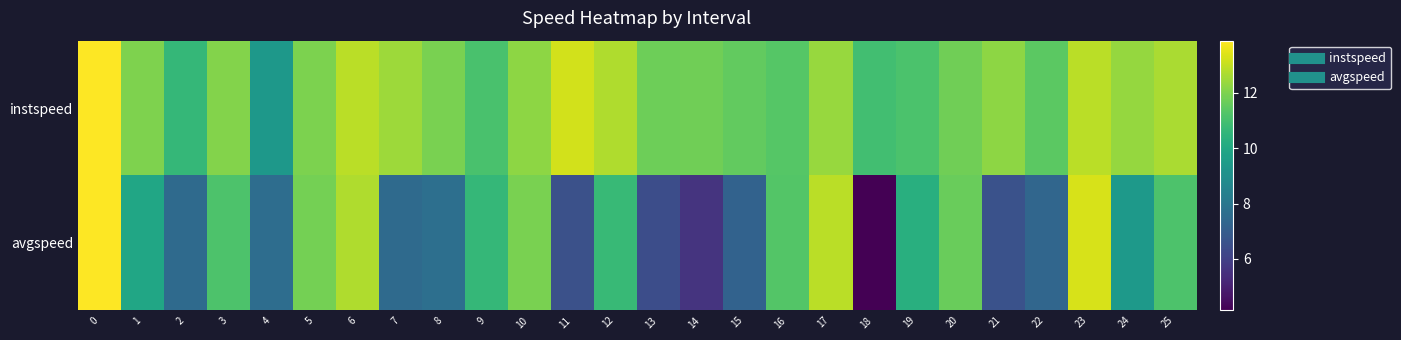

Rank the series at 15 from lowest to highest value.

avgspeed, instspeed